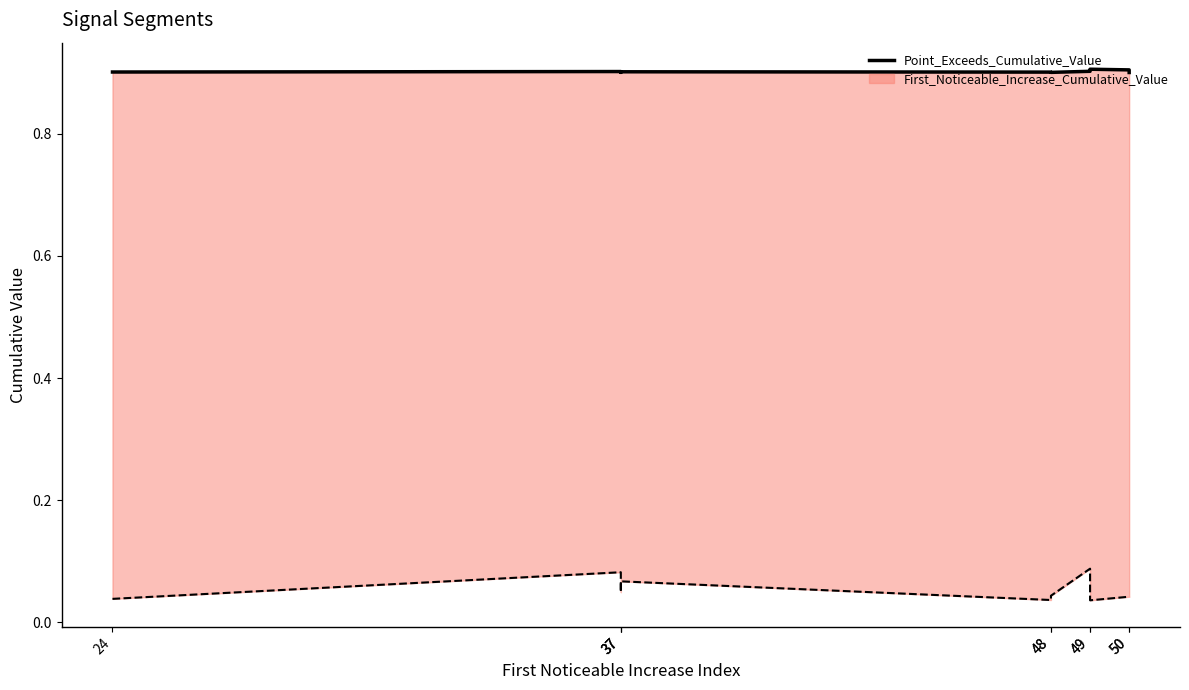

How many interior local valleys (lower than both neighbors) does the data have?

2